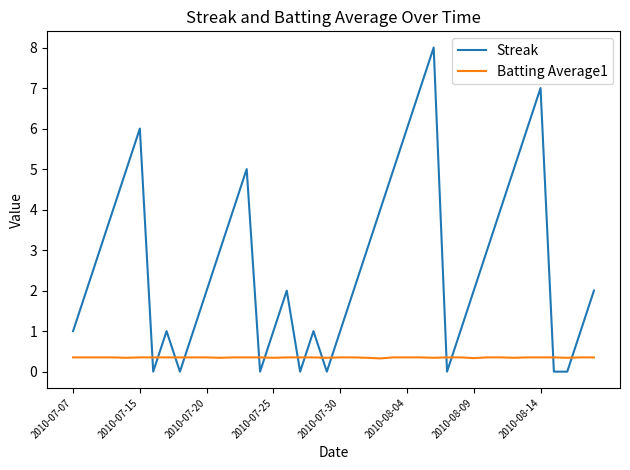

Which series has the widest spread of values?

Streak